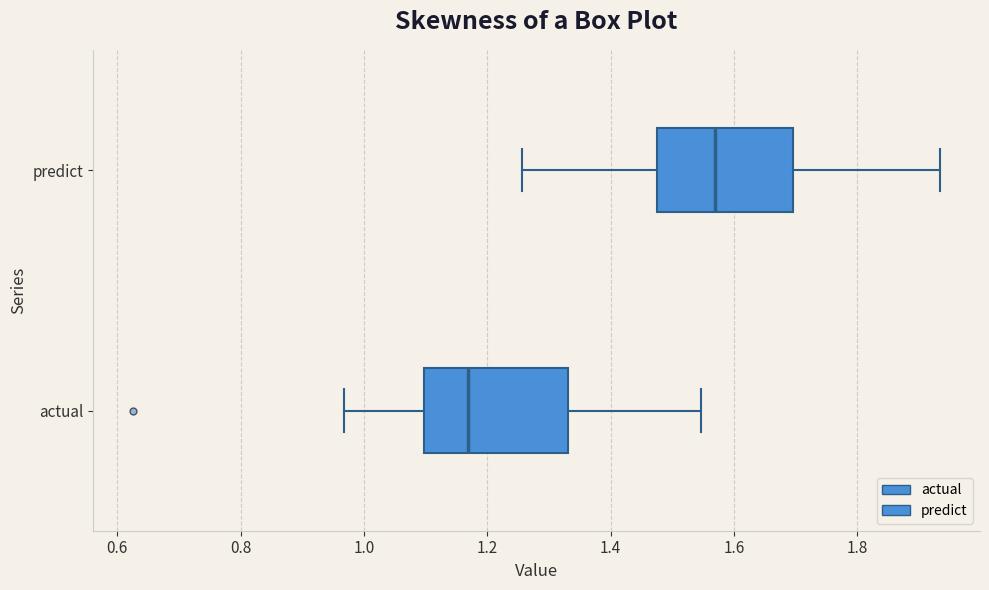

Reading bottom to top, read every box against the x-axis: the position of its median line, the range the box covers, and the ends of its whiskers. The values are not printed on the chart, so give them approximately, as read against the axis.

actual: median 1.16, box 1.10 to 1.34, whiskers 0.96 to 1.54
predict: median 1.56, box 1.48 to 1.70, whiskers 1.26 to 1.94